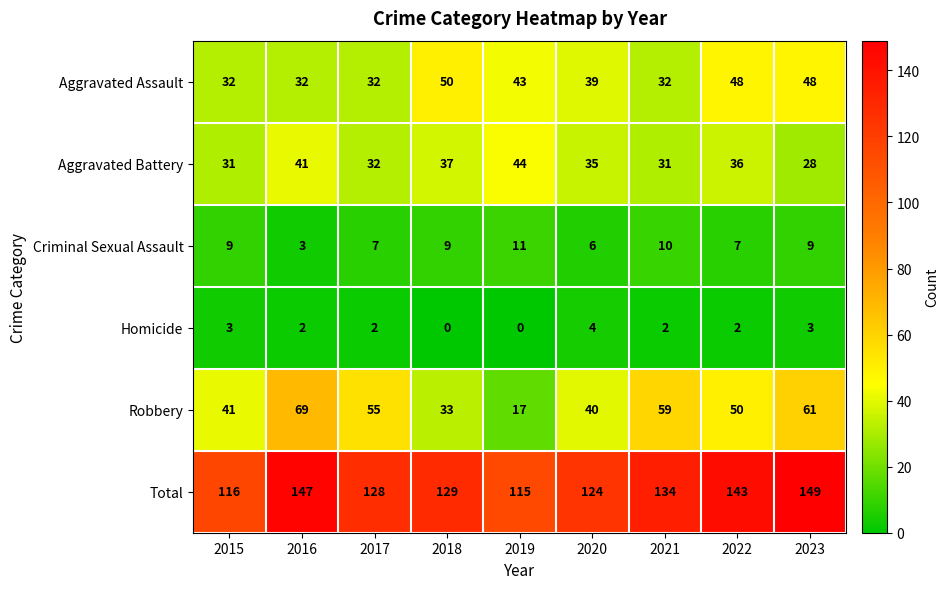

The value of Homicide at 2023 is 3. True or false?

True